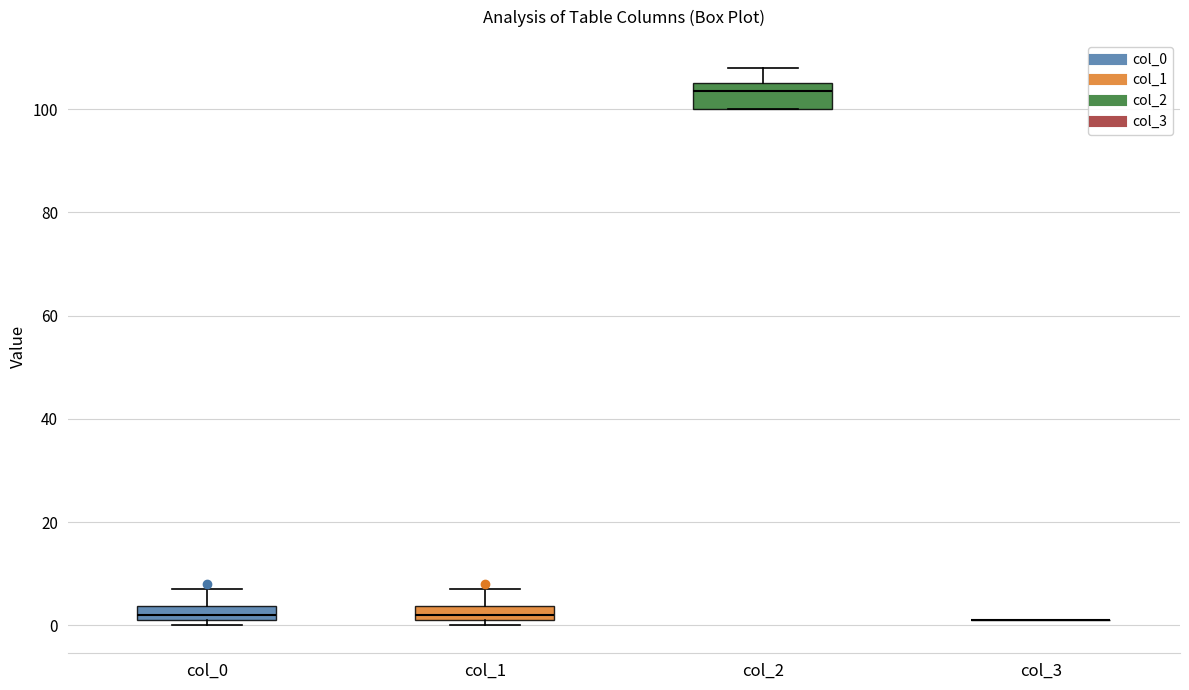

Where is the lower edge of the box for col_2 on the y-axis? The values are not printed on the chart, so give them approximately, as read against the axis.

100